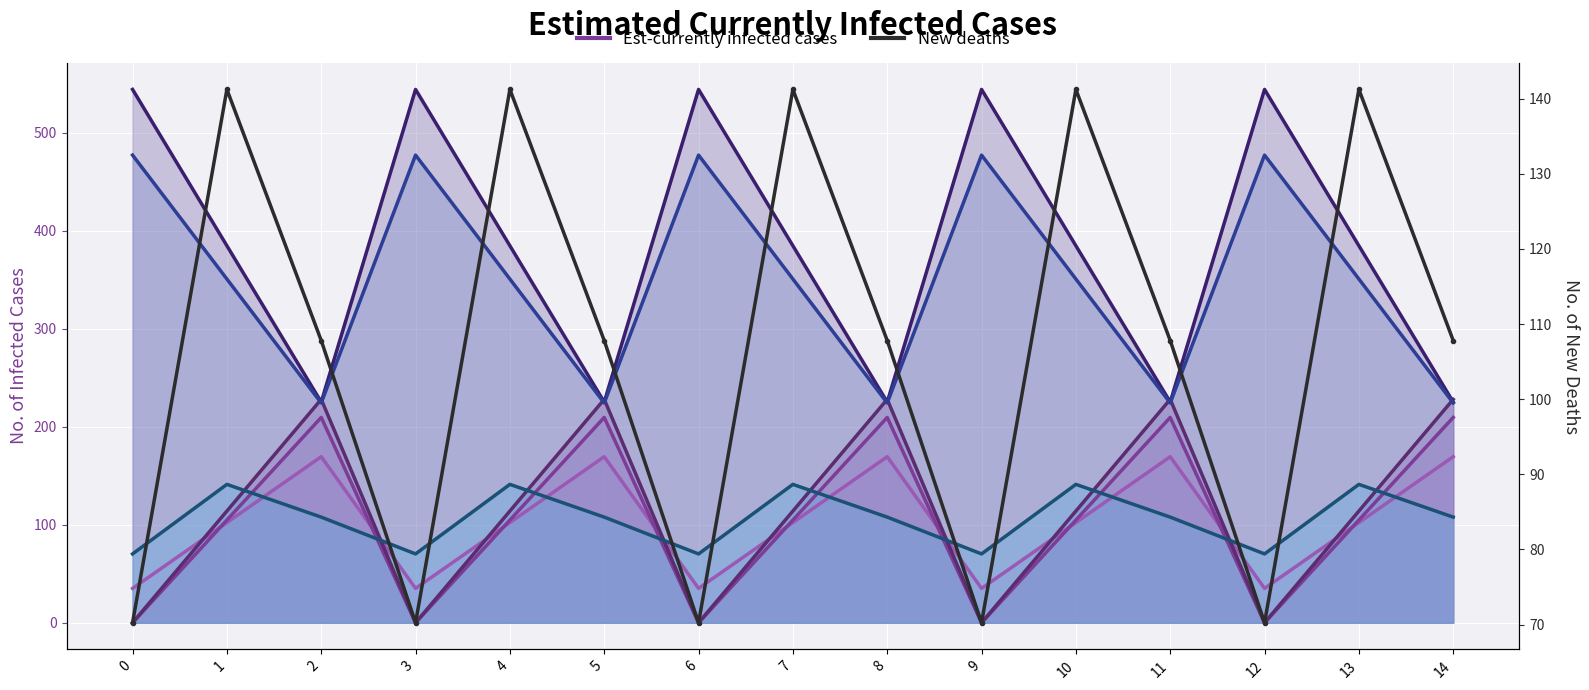

Reading left to right, extract all data points from this chart.

col_8: 0=0.0	1=114.0	2=228.0	3=0.0	4=114.0	5=228.0	6=0.0	7=114.0	8=228.0	9=0.0	10=114.0	11=228.0	12=0.0	13=114.0	14=228.0
col_9: 0=35.0	1=102.3	2=169.5	3=35.0	4=102.3	5=169.5	6=35.0	7=102.3	8=169.5	9=35.0	10=102.3	11=169.5	12=35.0	13=102.3	14=169.5
col_10: 0=0.0	1=104.8	2=209.6	3=0.0	4=104.8	5=209.6	6=0.0	7=104.8	8=209.6	9=0.0	10=104.8	11=209.6	12=0.0	13=104.8	14=209.6
col_11: 0=544.3	1=384.7	2=225.2	3=544.3	4=384.7	5=225.2	6=544.3	7=384.7	8=225.2	9=544.3	10=384.7	11=225.2	12=544.3	13=384.7	14=225.2
col_12: 0=477.2	1=350.8	2=224.3	3=477.2	4=350.8	5=224.3	6=477.2	7=350.8	8=224.3	9=477.2	10=350.8	11=224.3	12=477.2	13=350.8	14=224.3
col_13: 0=70.2	1=141.2	2=107.8	3=70.2	4=141.2	5=107.8	6=70.2	7=141.2	8=107.8	9=70.2	10=141.2	11=107.8	12=70.2	13=141.2	14=107.8